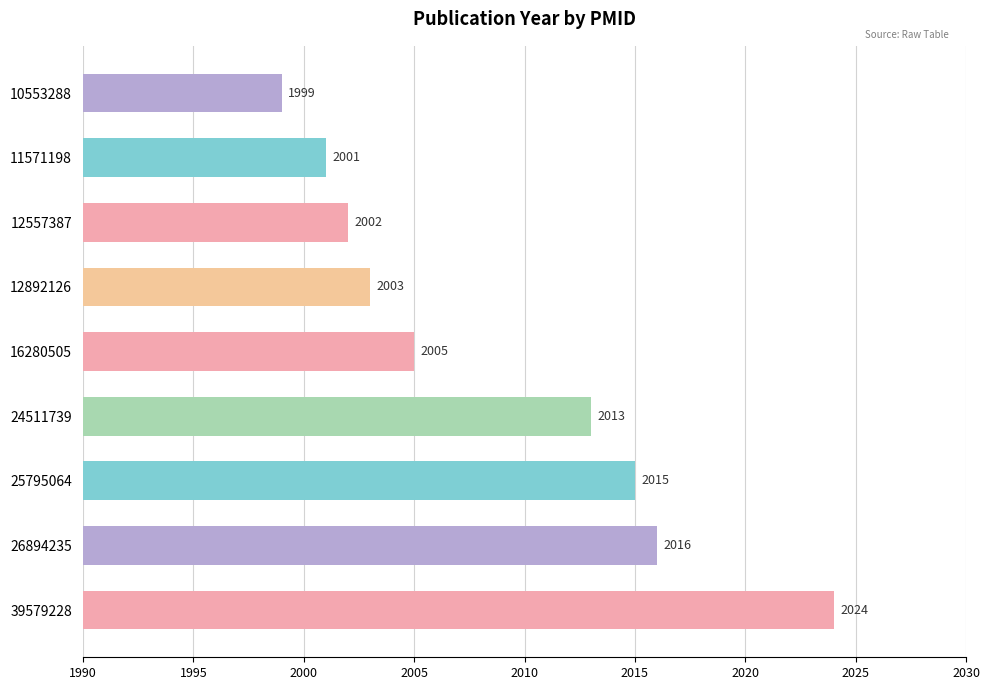

Reading top to bottom, transcribe all the data shown in this chart.

1999	2001	2002	2003	2005	2013	2015	2016	2024